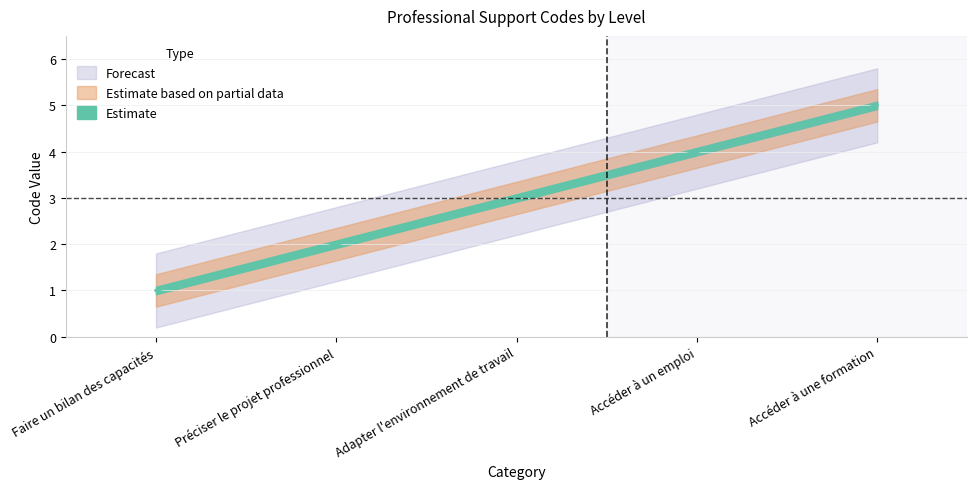

What is the difference between the second highest and second lowest values?

2